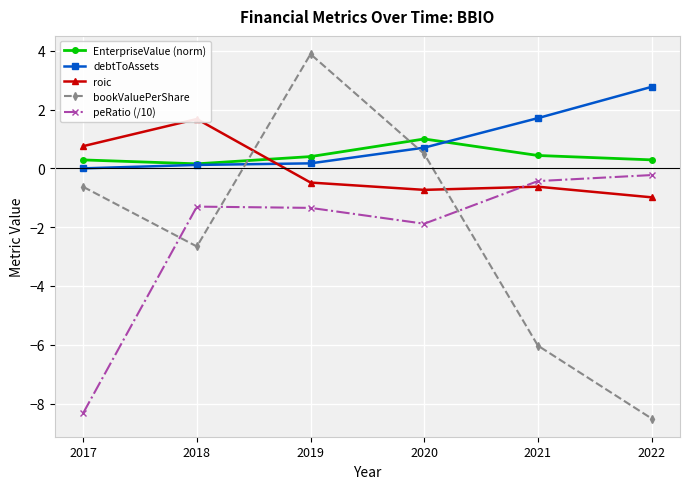

What is the spread (max minus min) of values at 2017?

9.1